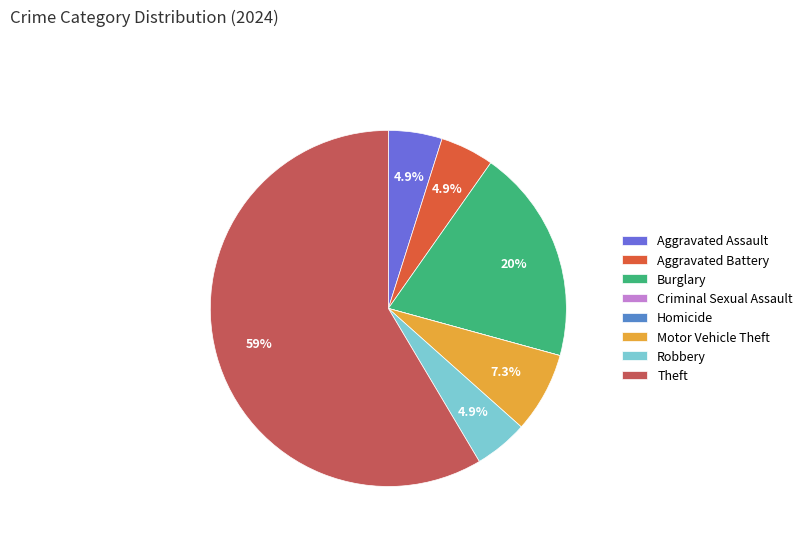

Does Burglary represent more than half of the total?

No